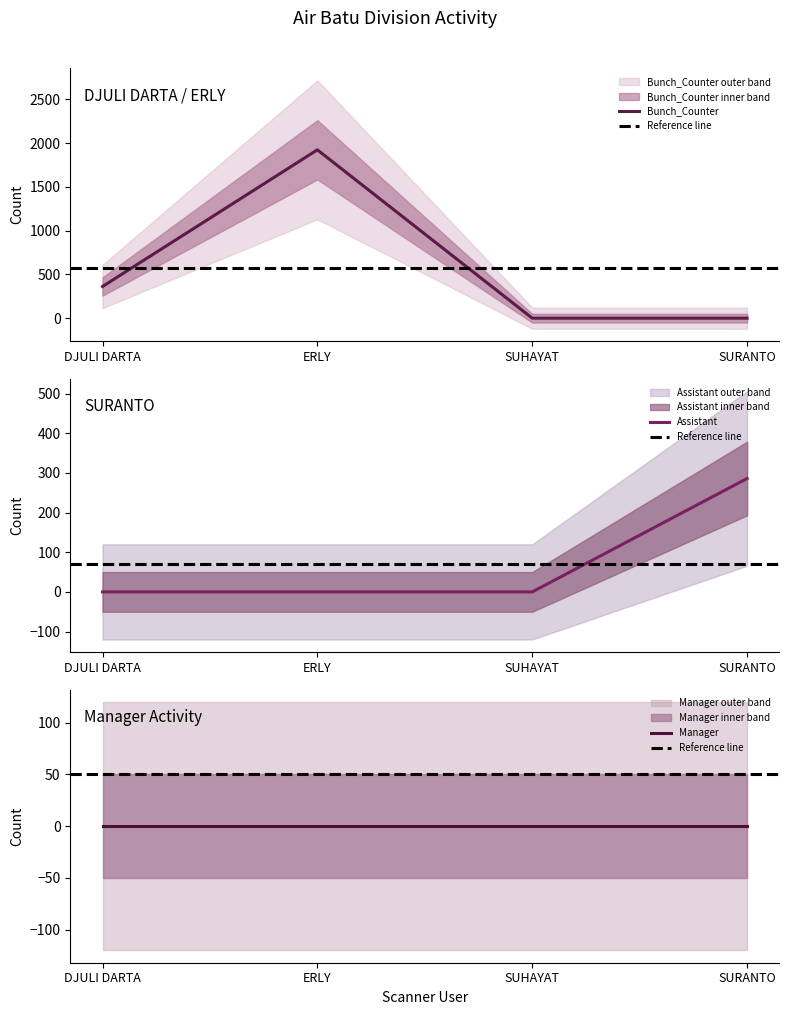

True or false: Bunch_Counter has more than 0 points higher than both neighbors.

True